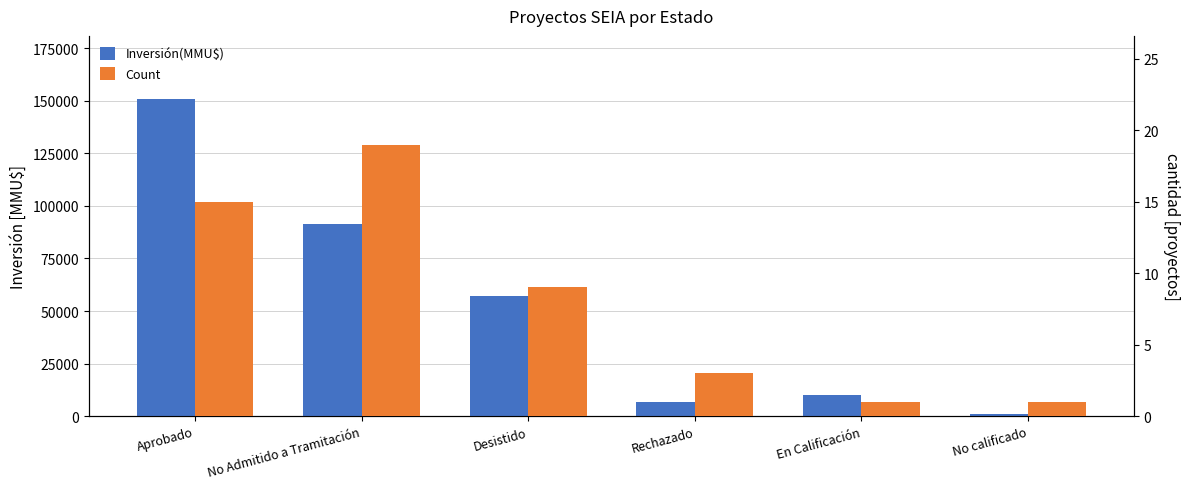

What is the difference between the maximum and minimum values in the Count series?

18